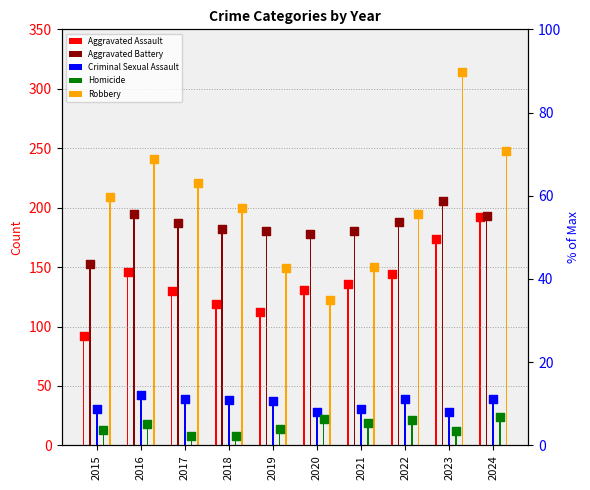

What are all the series names shown in the legend?

Aggravated Assault, Aggravated Battery, Criminal Sexual Assault, Homicide, Robbery